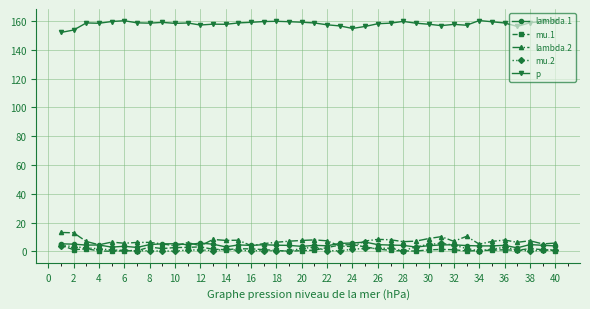

At how many categories does at least one series exceed 115?

40